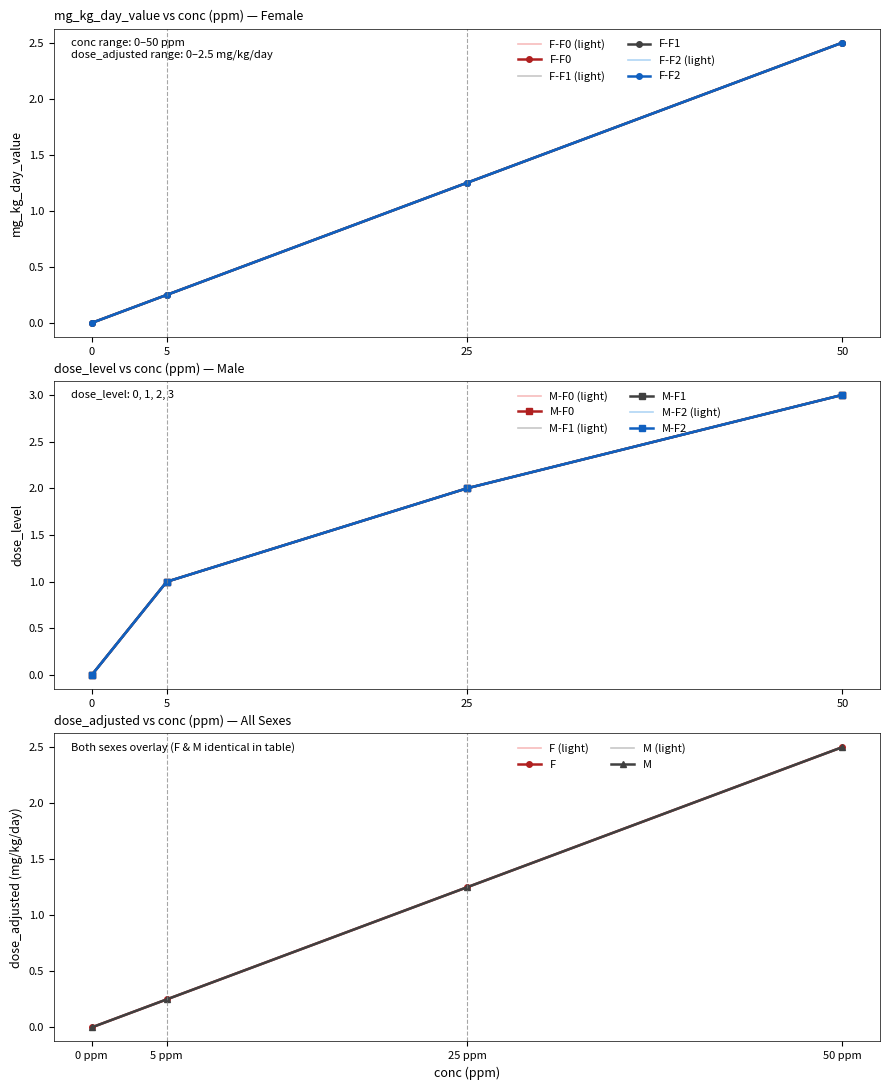

True or false: M (male) and F (female) intersect in this chart.

False